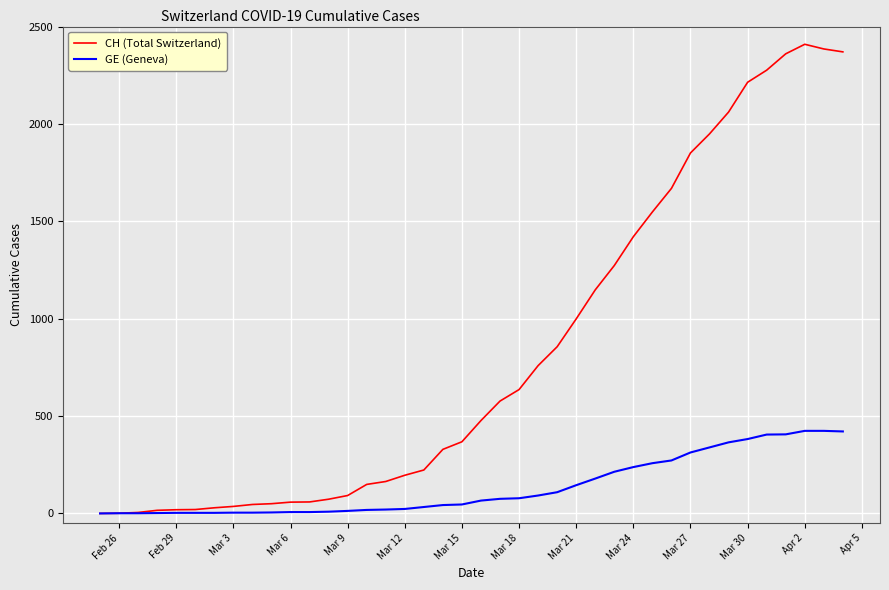

Which series has the largest total across all categories?

CH (Total Switzerland)